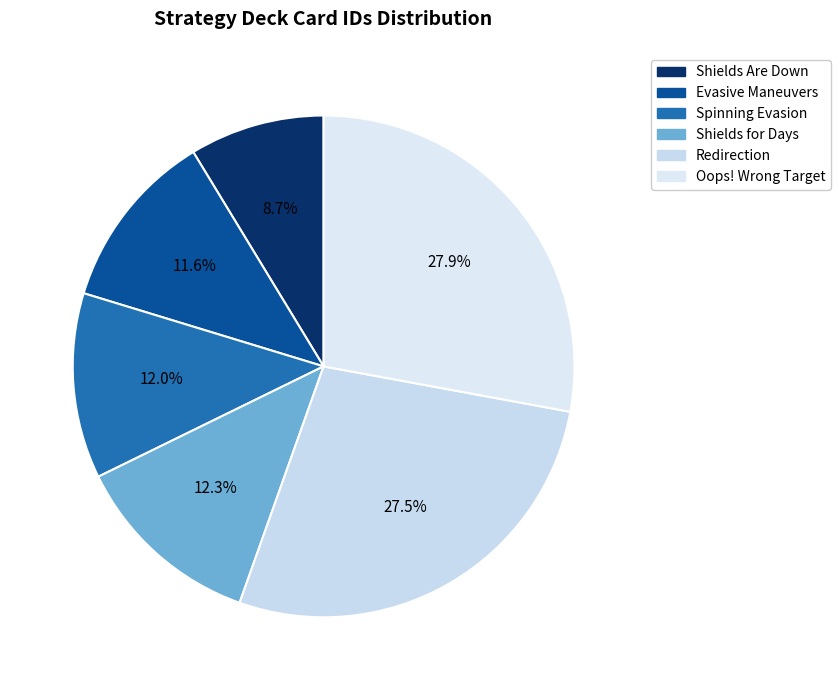

To the nearest percent, what is the difference between the Evasive Maneuvers and Shields for Days slice percentages?

1%